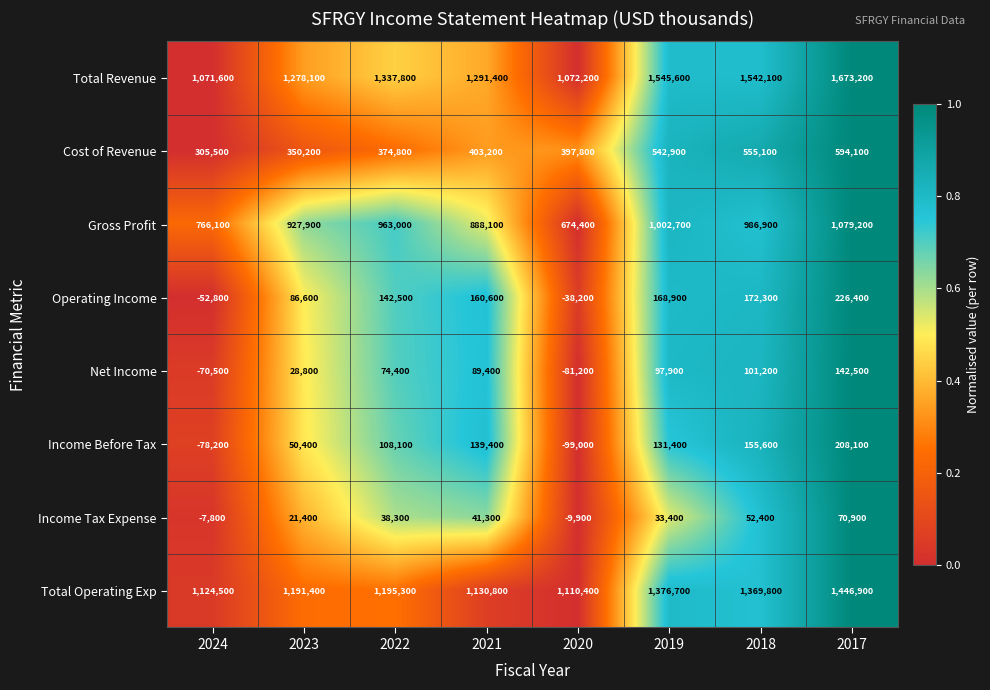

Count the number of categories in the chart.

8